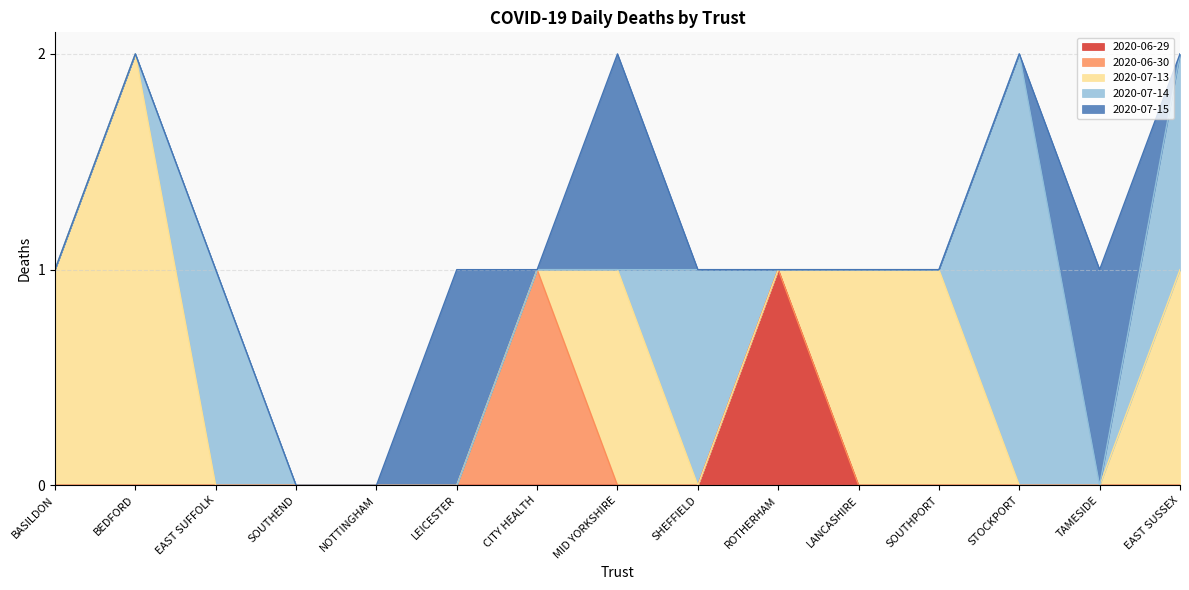

Rank the categories by 2020-06-30 value from highest to lowest.

CITY HEALTH, BASILDON, BEDFORD, EAST SUFFOLK, SOUTHEND, NOTTINGHAM, LEICESTER, MID YORKSHIRE, SHEFFIELD, ROTHERHAM, LANCASHIRE, SOUTHPORT, STOCKPORT, TAMESIDE, EAST SUSSEX